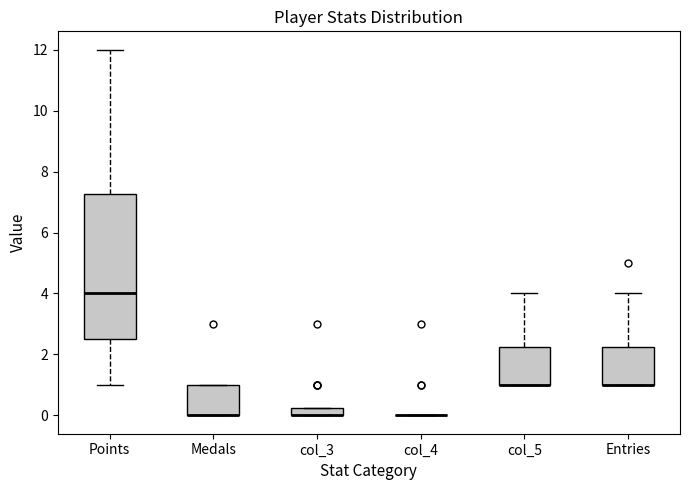

Where is the lower edge of the box for col_5 on the y-axis? The values are not printed on the chart, so give them approximately, as read against the axis.

1.0